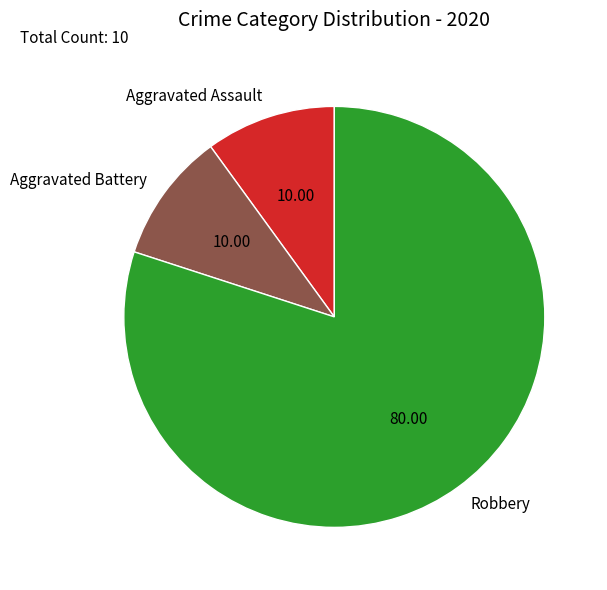

Which slice is the largest?

Robbery